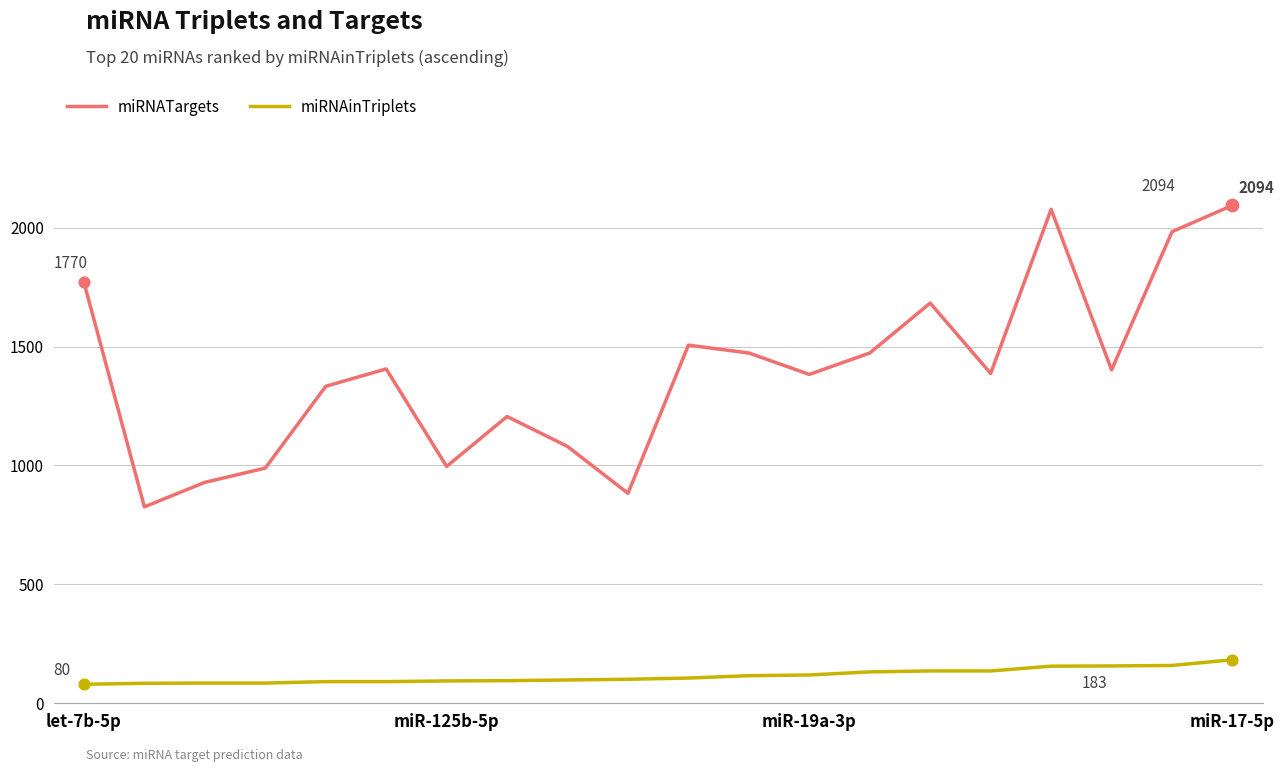

Which series has the largest total across all categories?

miRNATargets